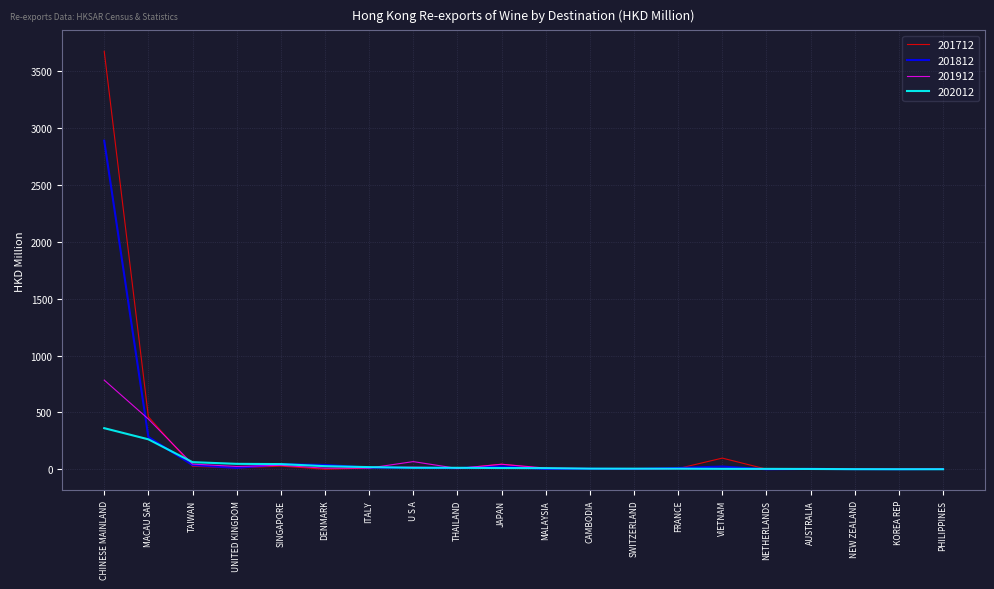

What is the maximum value shown in the chart?

3675.5